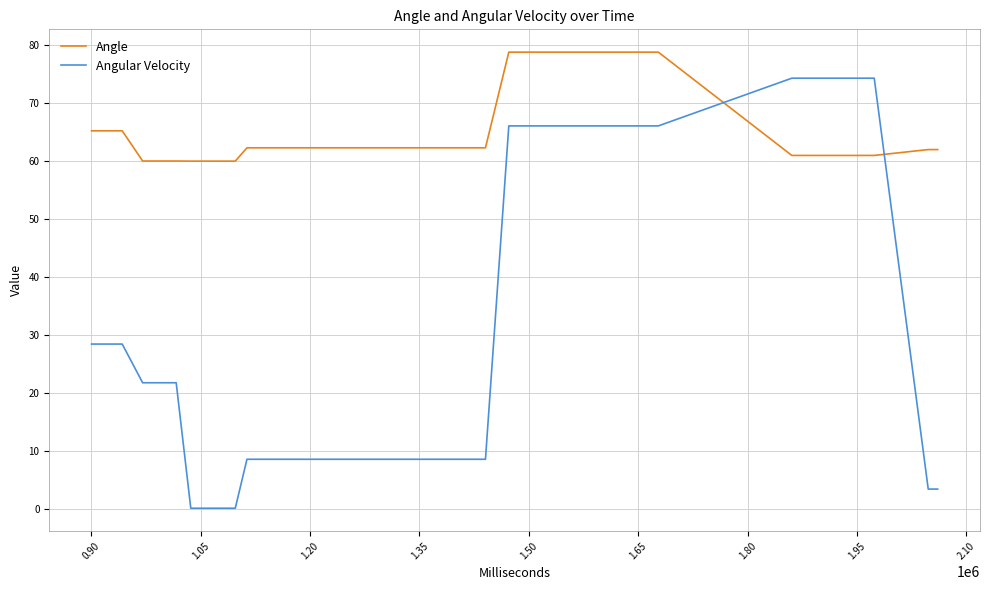

Which series has the widest spread of values?

Angular Velocity